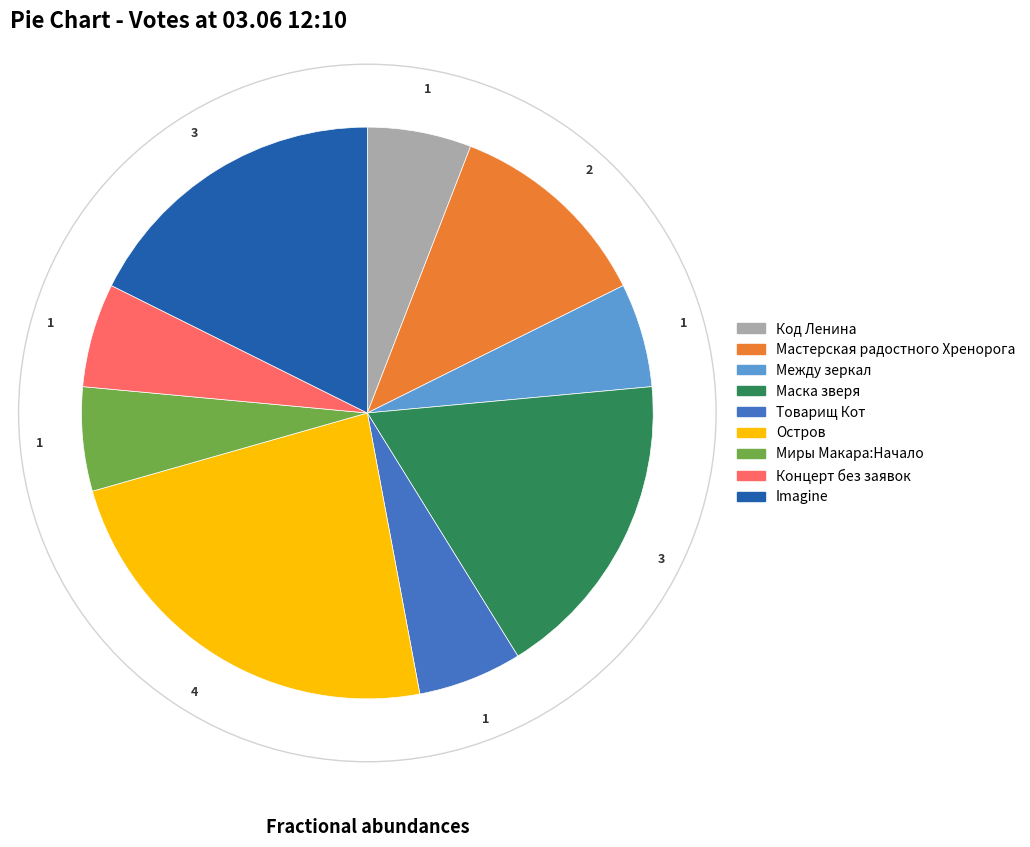

How many slices are in this pie chart?

9